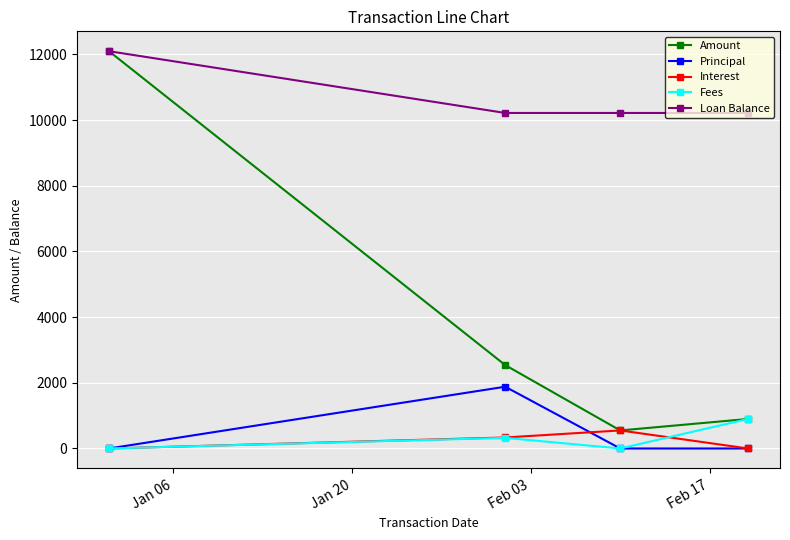

True or false: Loan Balance and Fees intersect in this chart.

False